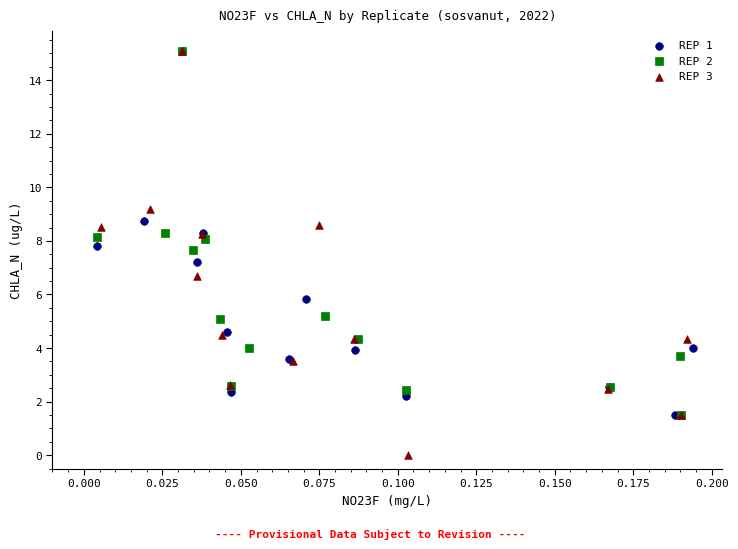

Which series contains the lowest Y value?

REP 3